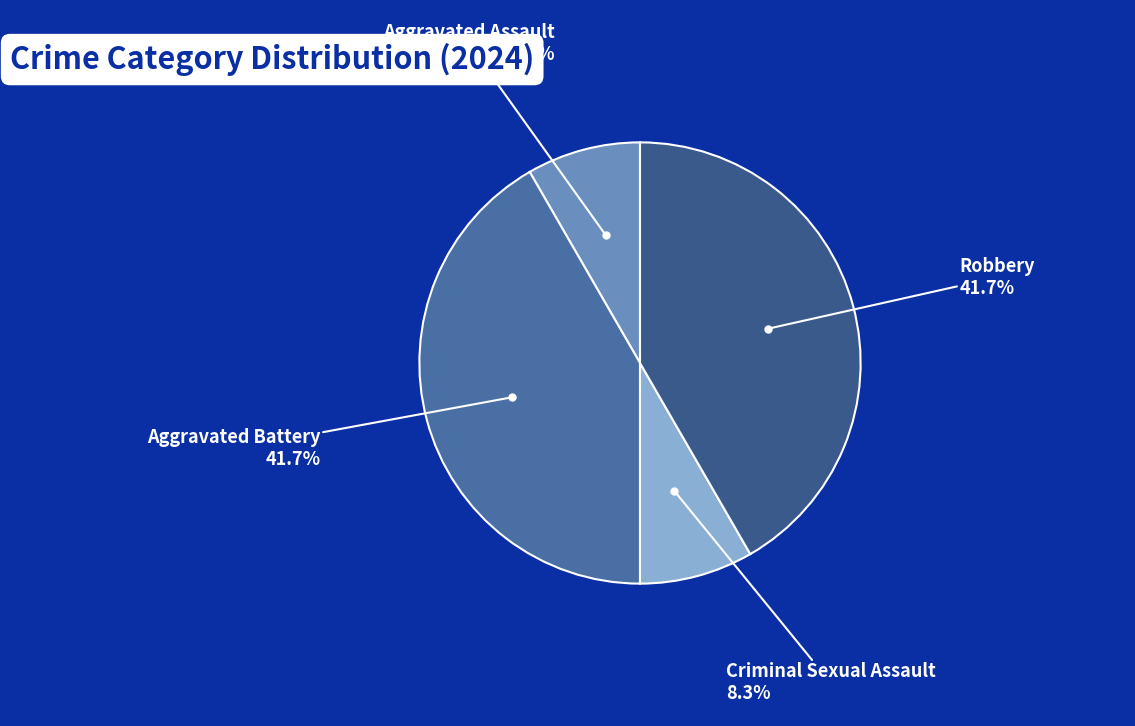

What portion of the pie excludes Aggravated Battery?

58.3%